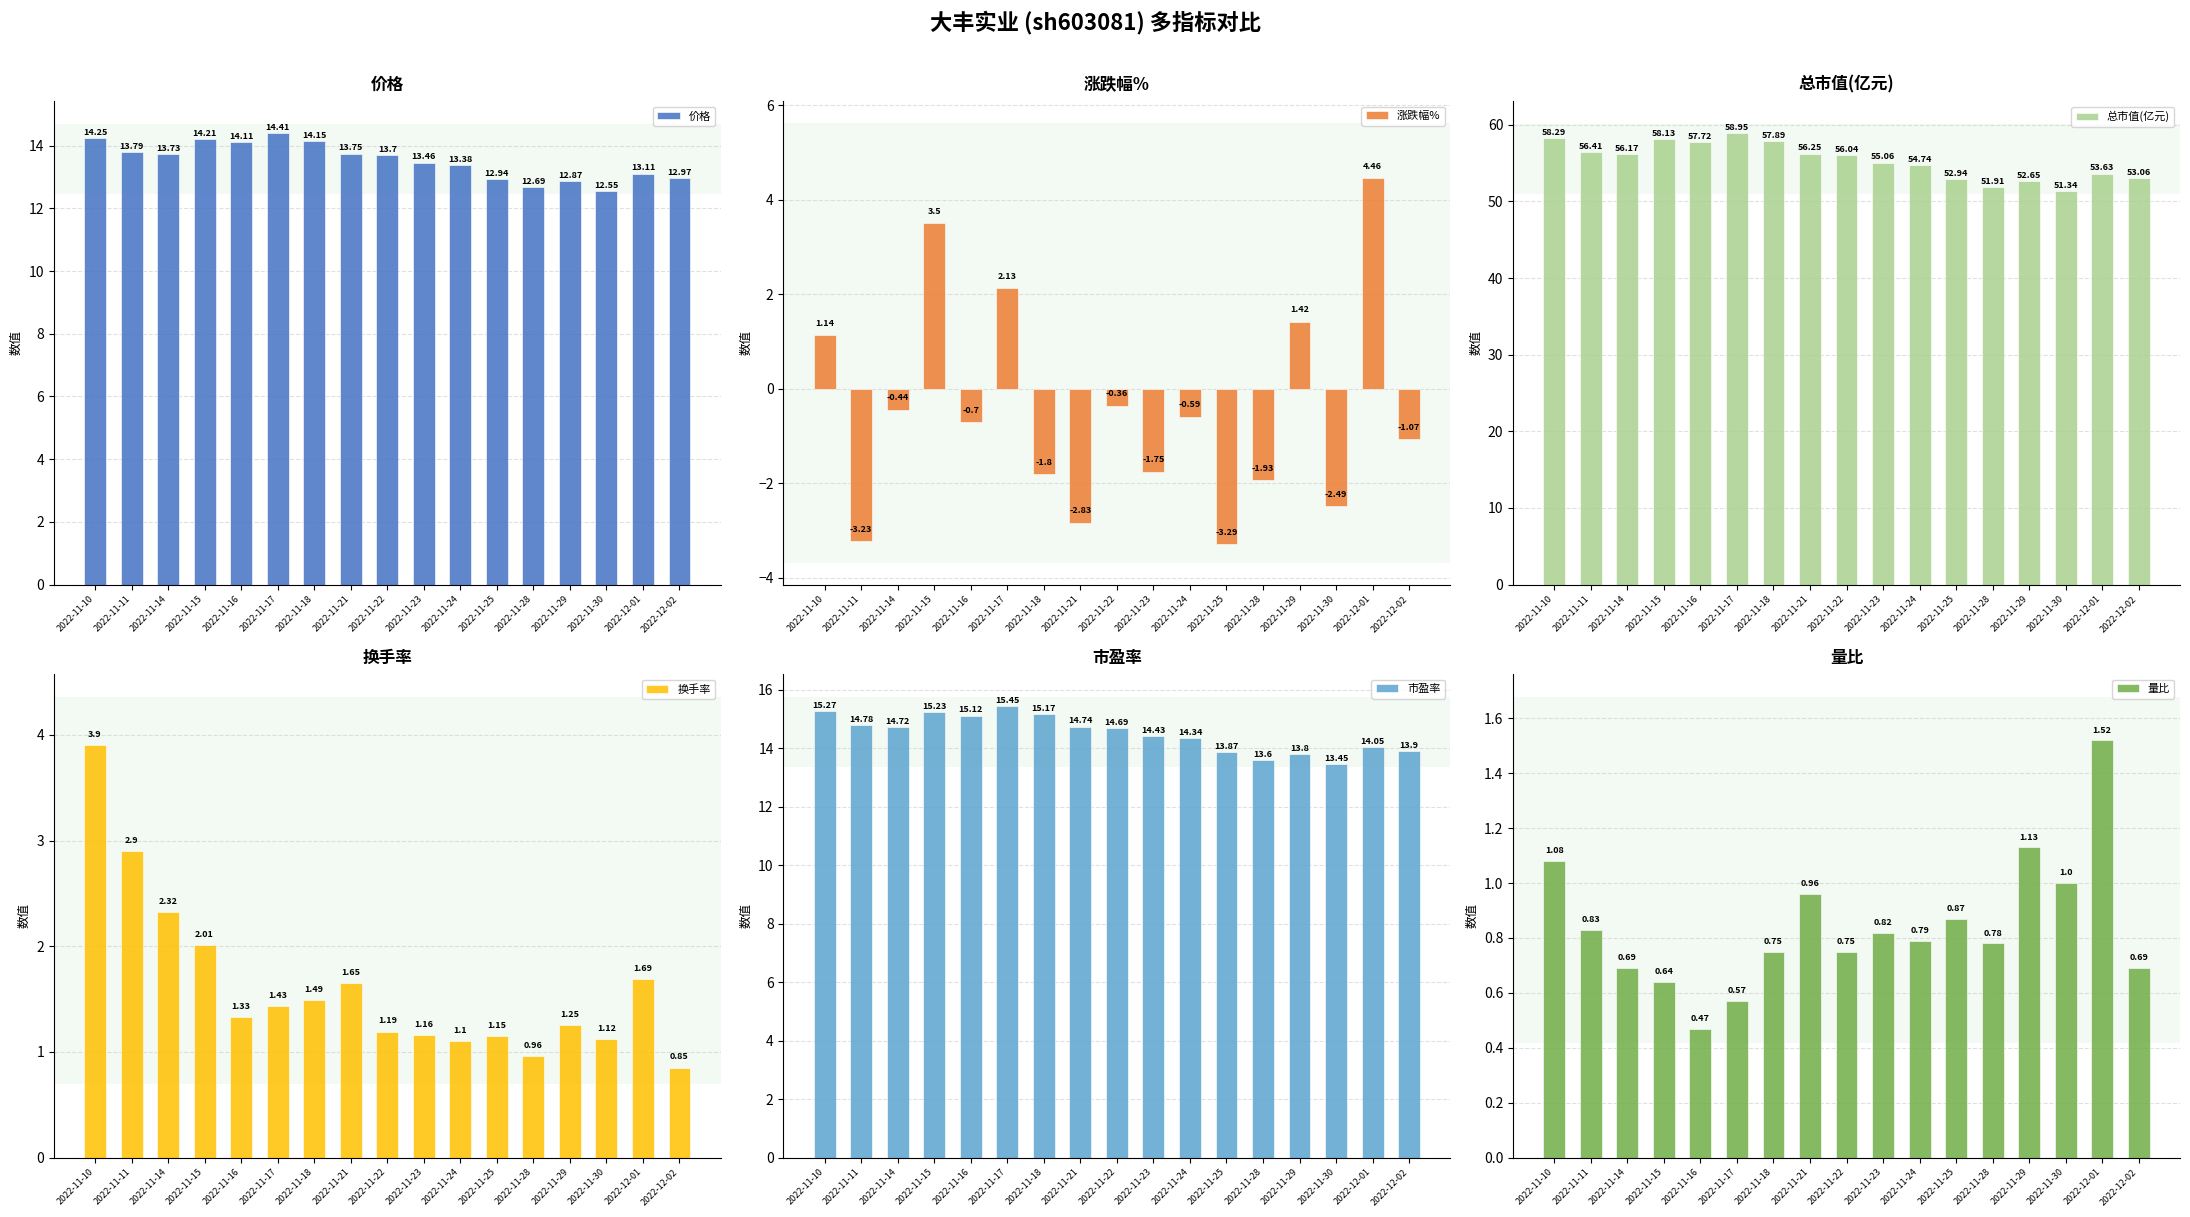

Which category has the highest value across all series?

2022-11-17